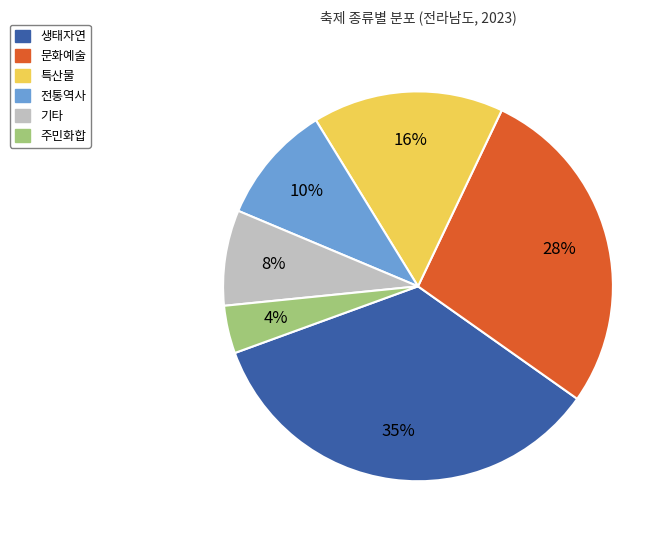

Does any single category account for the majority?

No